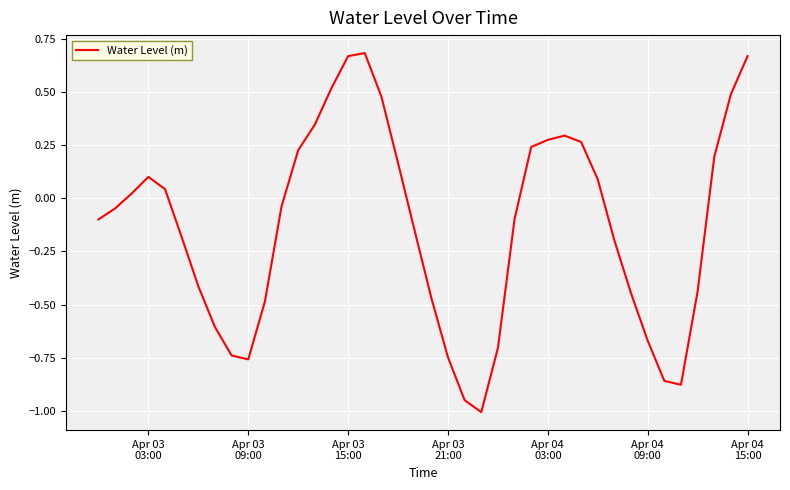

What is the difference between the maximum and minimum values?

1.7